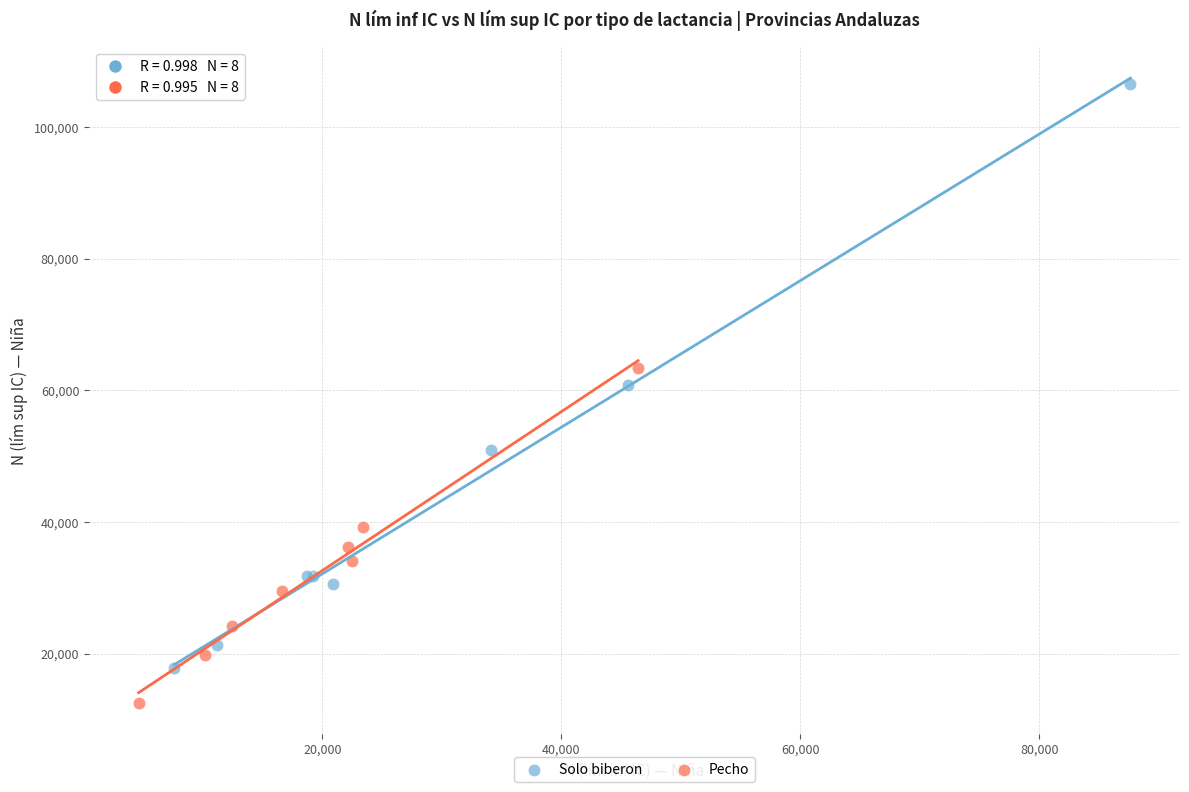

Which series contains the lowest Y value?

Pecho